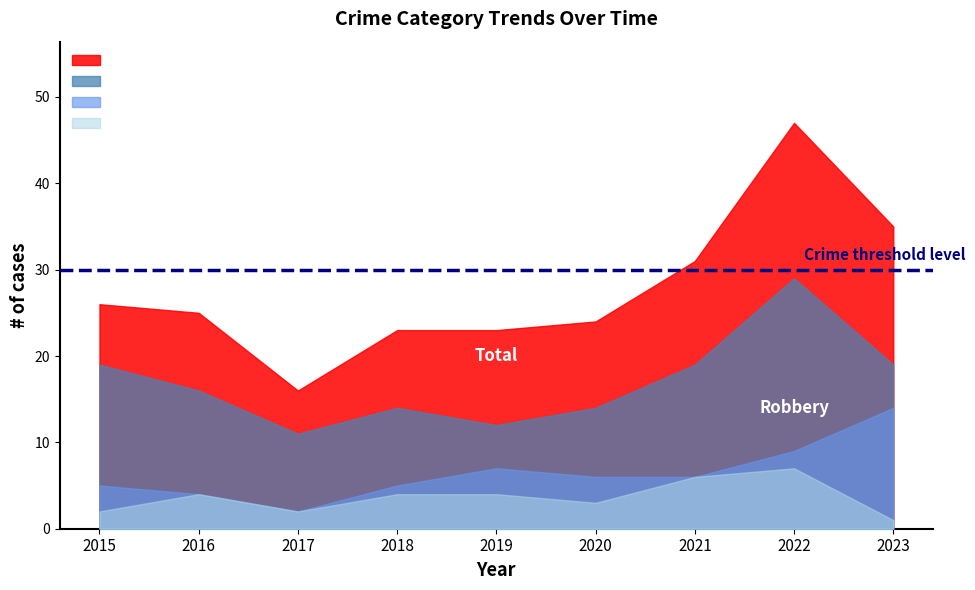

True or false: Total and Aggravated Assault intersect in this chart.

False